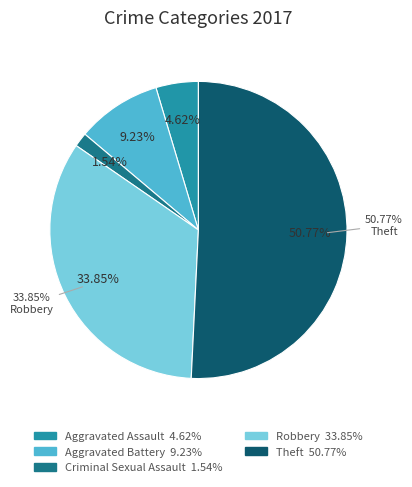

Which slice represents more than half of the pie?

Theft